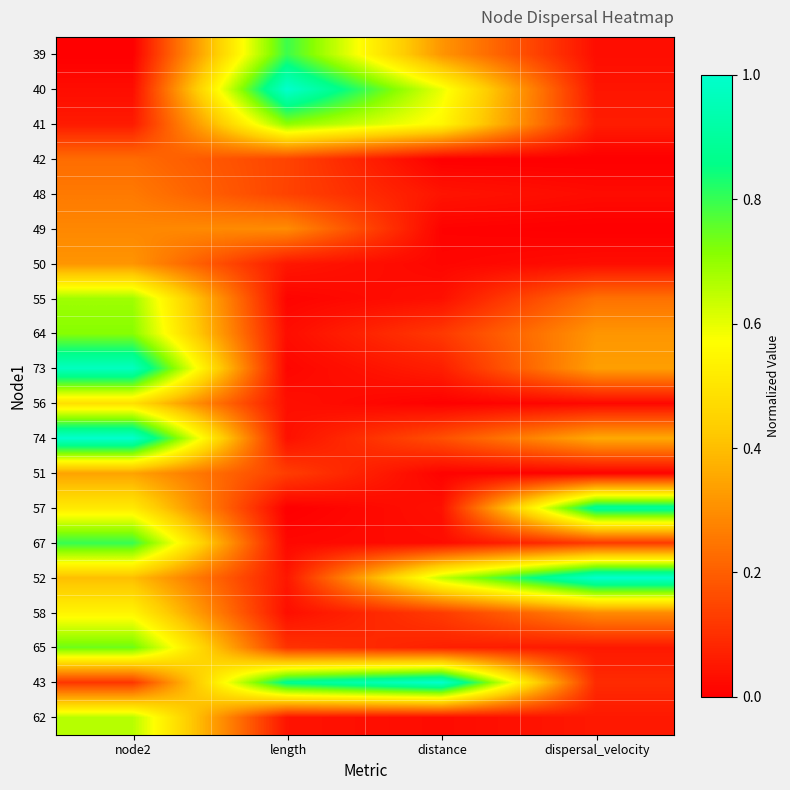

At how many categories does at least one series exceed 0?

4